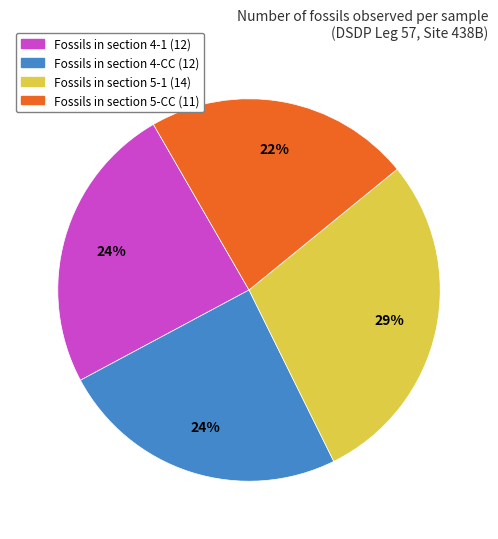

How many segments does this pie chart have?

4